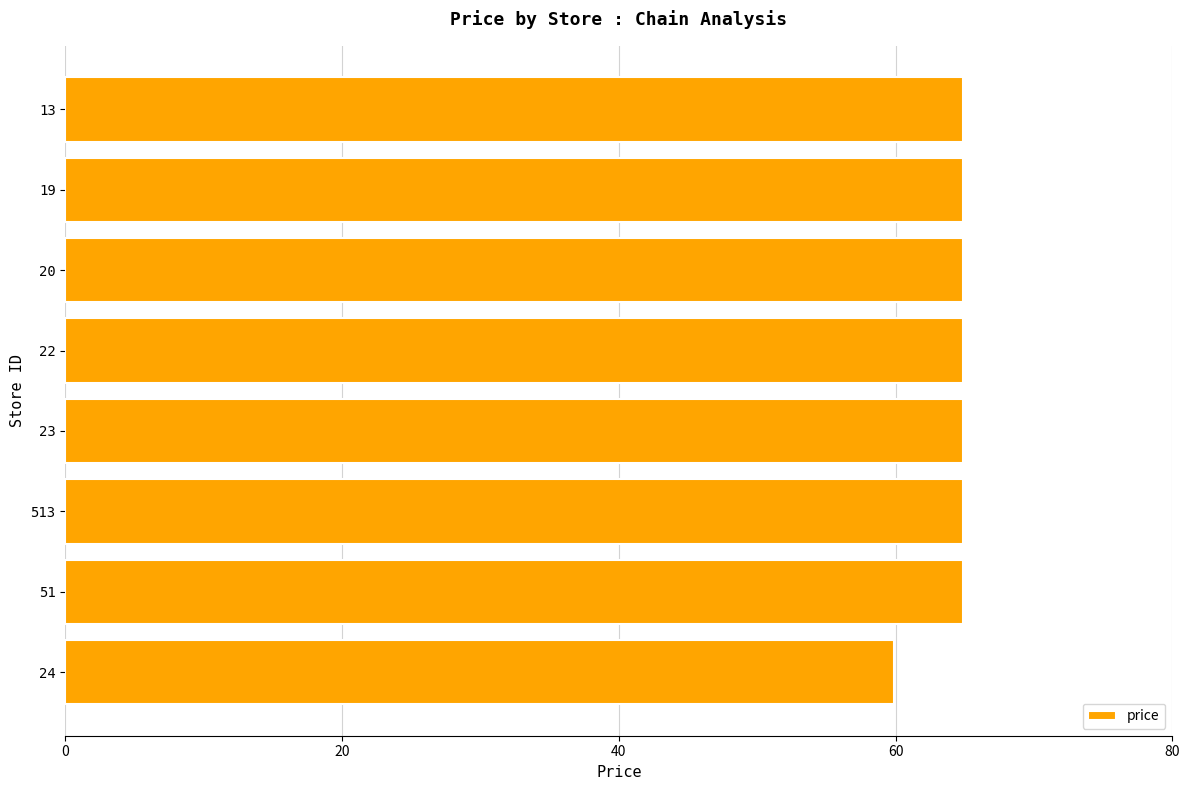

What is the smallest value displayed?

59.9